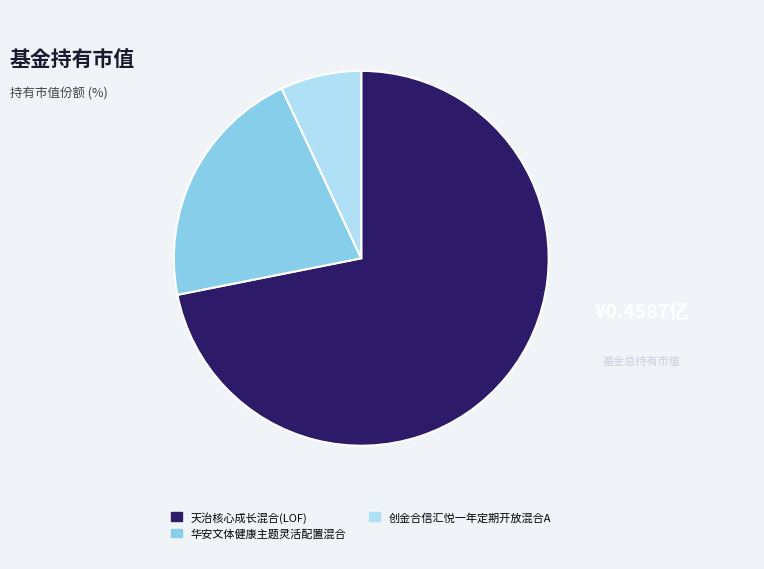

Which category has the smallest portion of the pie?

创金合信汇悦一年定期开放混合A